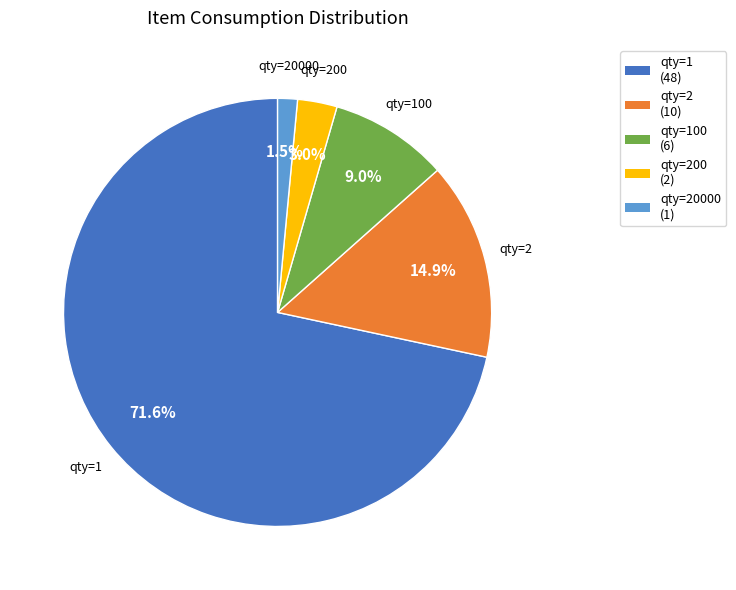

How many slices are in this pie chart?

5